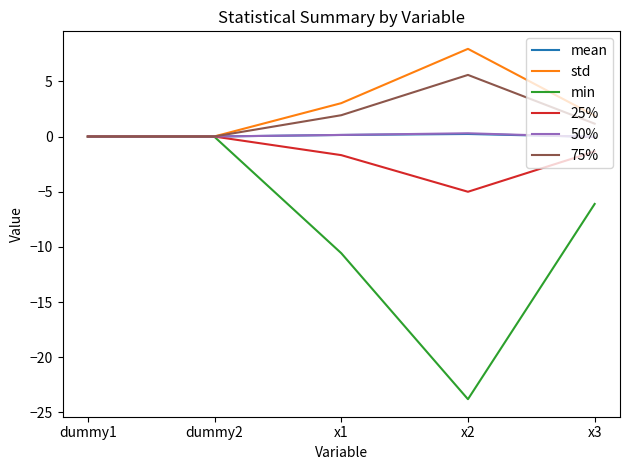

Does the chart have visible grid lines?

No